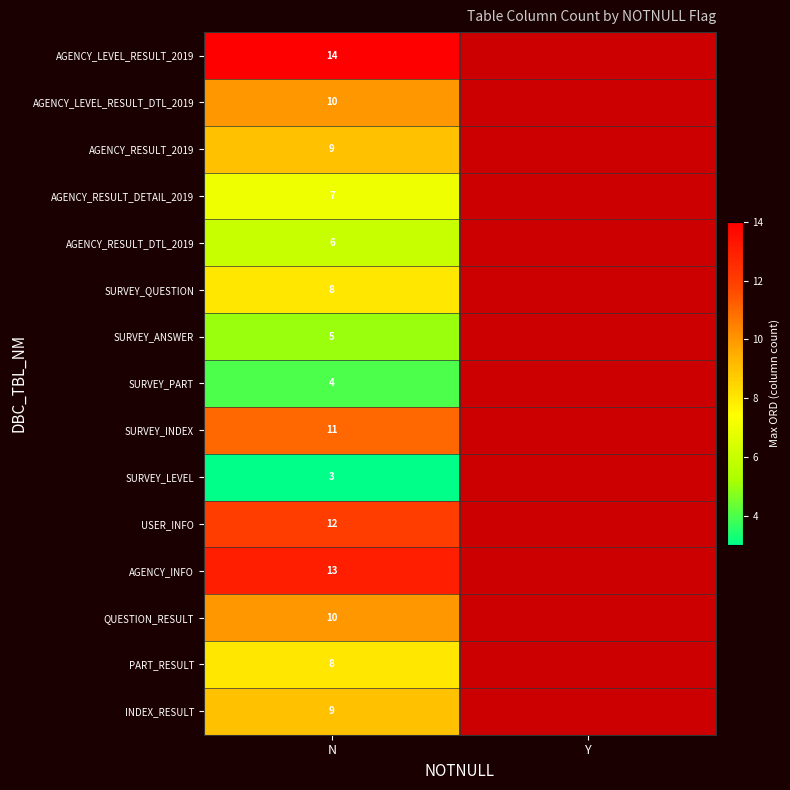

The SURVEY_QUESTION series shows 11 at N. True or false?

False